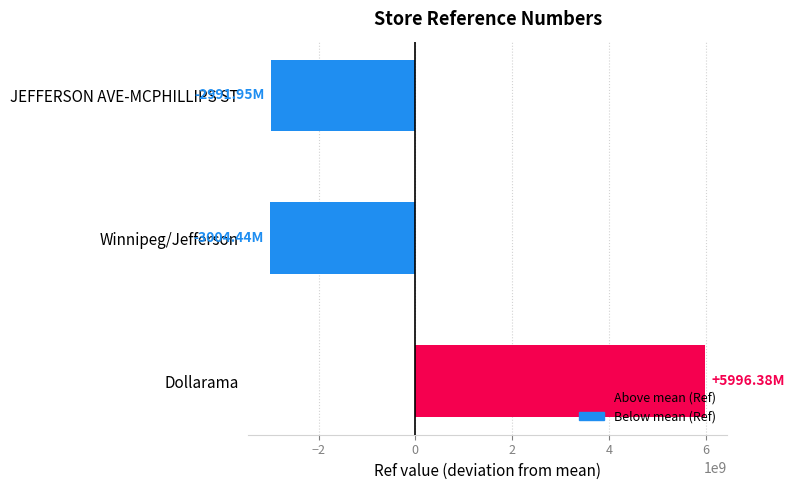

Which label corresponds to the largest value in the chart?

Dollarama